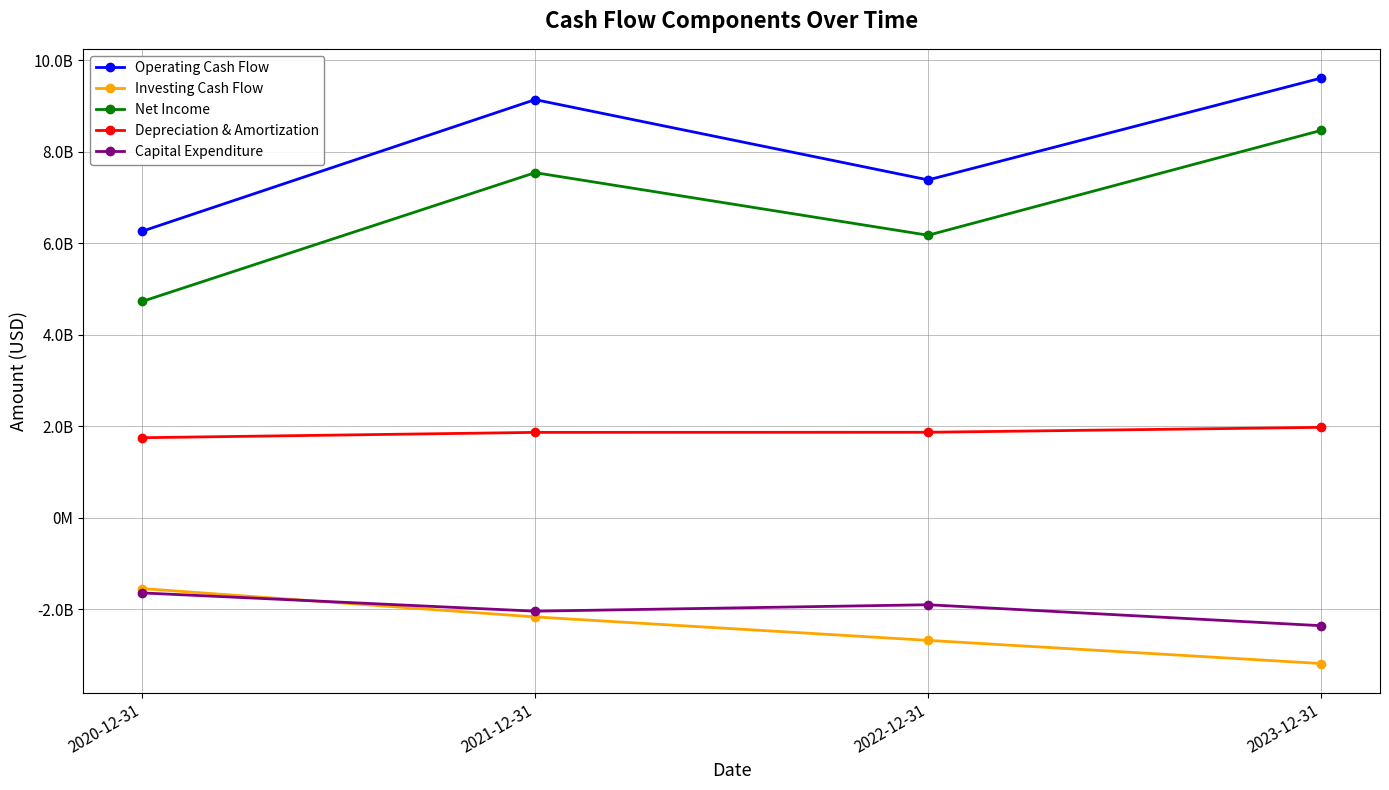

Does the chart have visible grid lines?

Yes